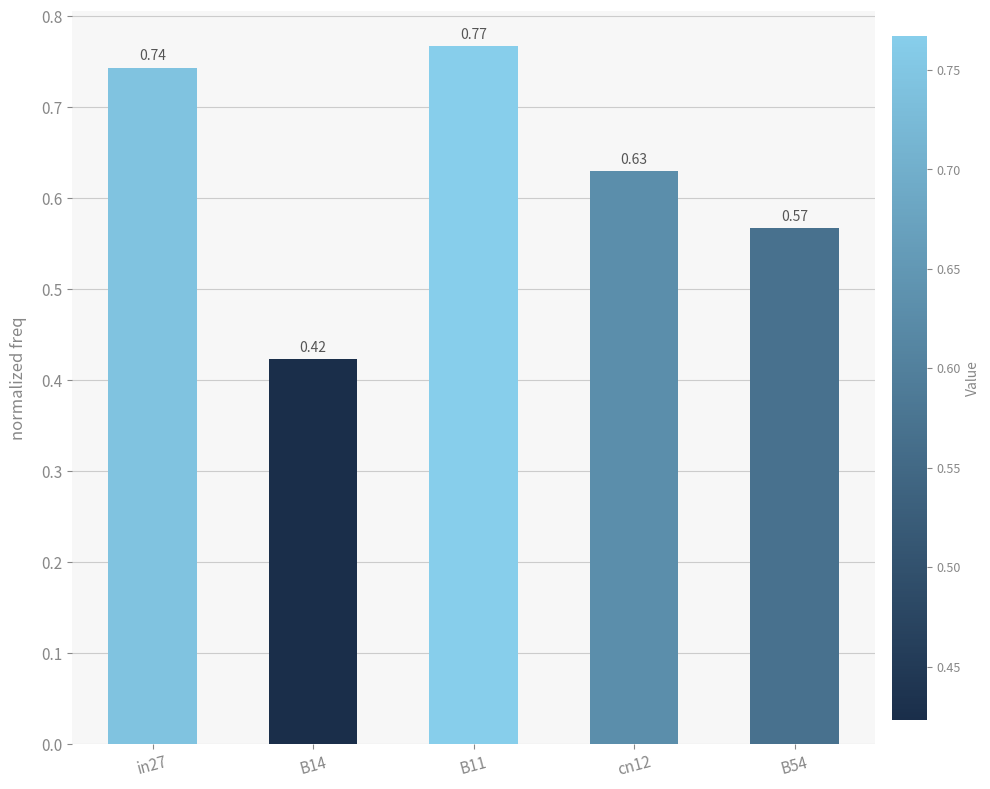

Between cn12 and B14, which is larger?

cn12